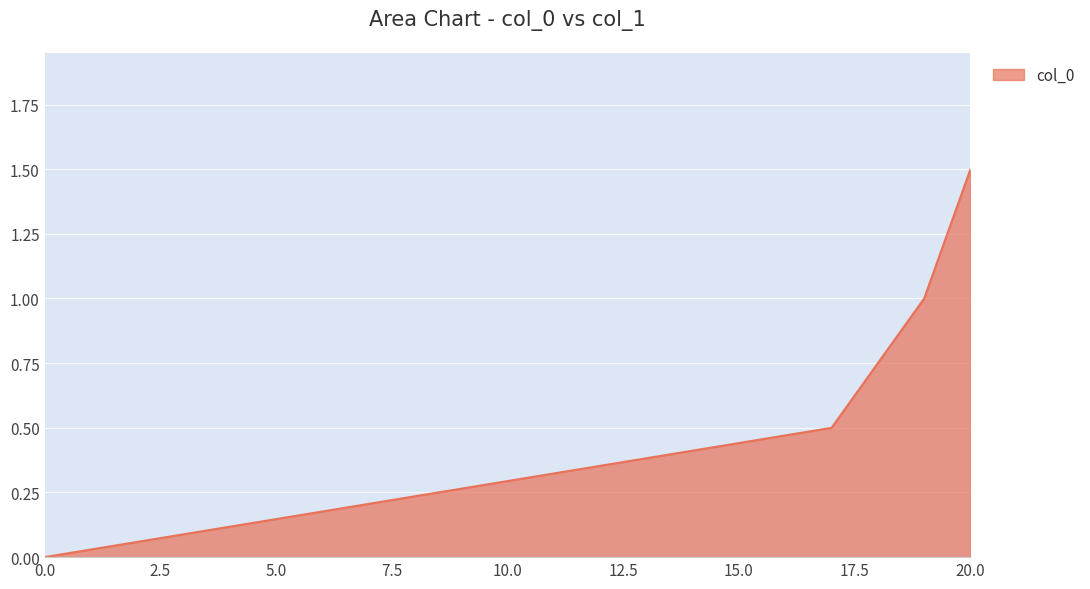

How many values are above zero?

3